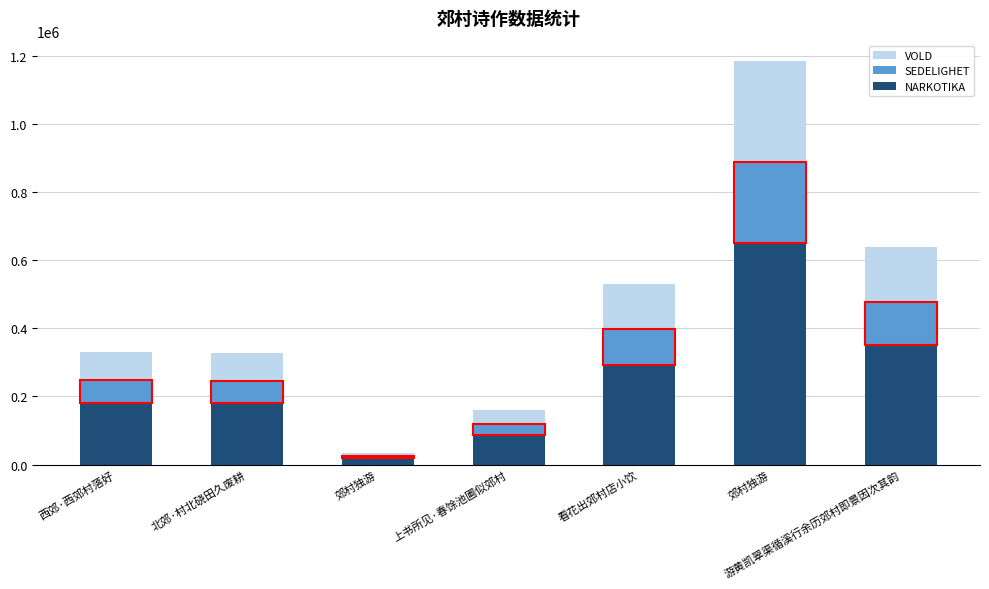

At how many categories does at least one series exceed 13159?

7